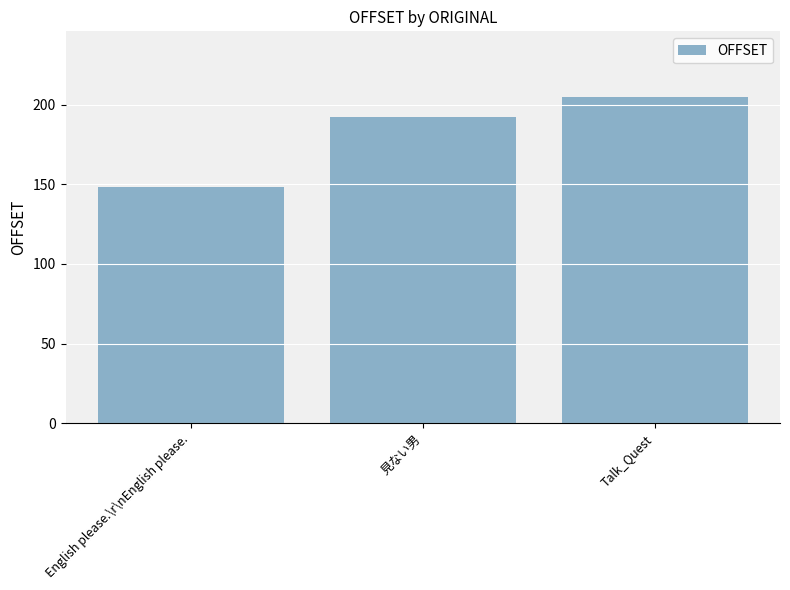

What is the difference between the maximum and minimum values?

57